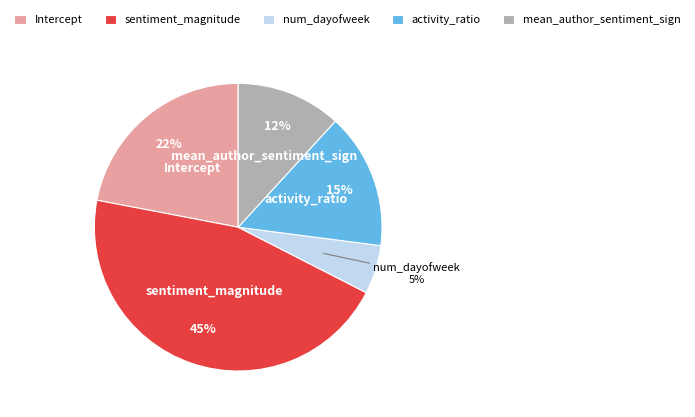

The mean_author_sentiment_sign slice represents 2% of the pie. True or false?

False